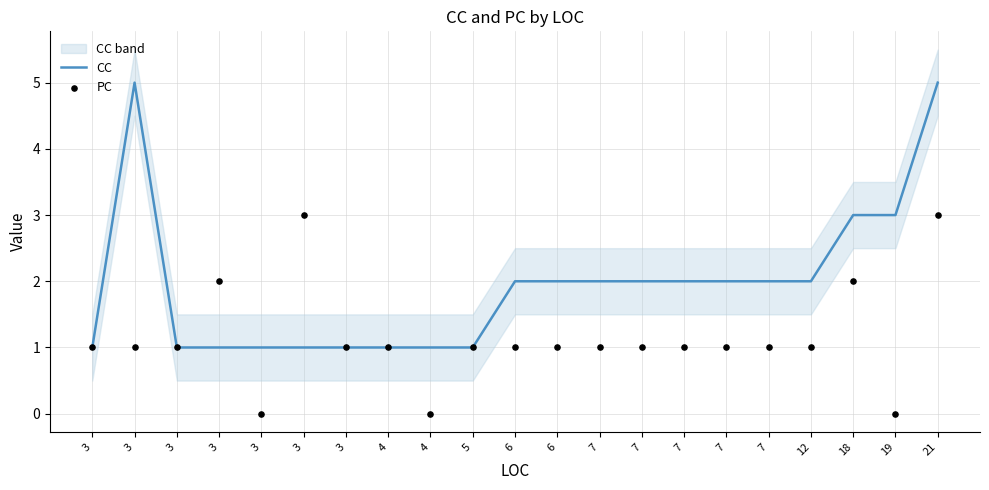

Is the value of CC at 18 greater than the value of PC at 3?

Yes